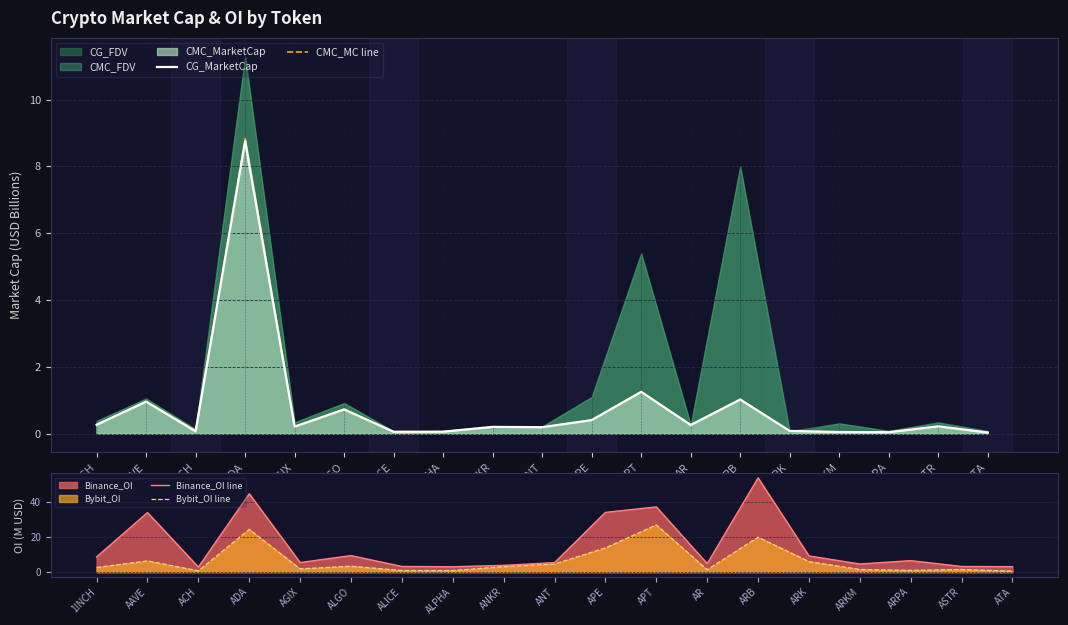

Reading left to right, what are all the values shown in this chart?

CG_MarketCap: 0.3	1.0	0.1	8.8	0.2	0.7	0.1	0.1	0.2	0.2	0.4	1.2	0.3	1.0	0.1	0.0	0.0	0.2	0.0
CMC_MC line: 0.3	1.0	0.1	8.8	0.2	0.7	0.0	0.1	0.2	0.2	0.4	1.2	0.3	1.0	0.1	0.0	0.1	0.2	0.0
Binance_OI line: 8.7	33.9	2.9	44.6	5.4	9.4	3.2	3.0	3.8	5.4	34.0	37.2	4.8	53.7	9.2	4.6	6.5	3.2	3.1
Bybit_OI line: 2.7	6.4	0.7	24.3	1.8	3.4	0.9	0.9	3.1	4.6	13.8	26.9	1.3	19.9	6.0	1.5	1.0	1.5	0.5